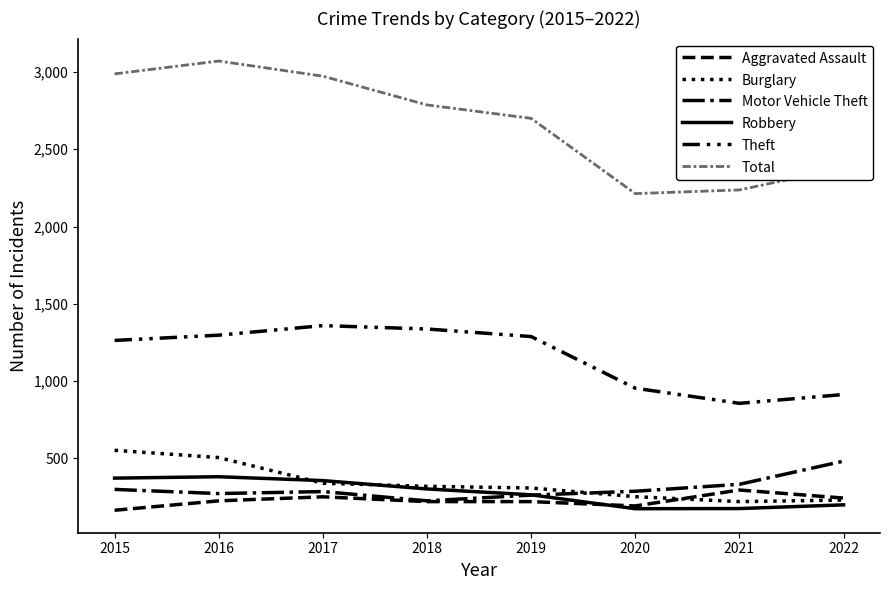

Which series changed the most between 2015 and 2017?

Burglary